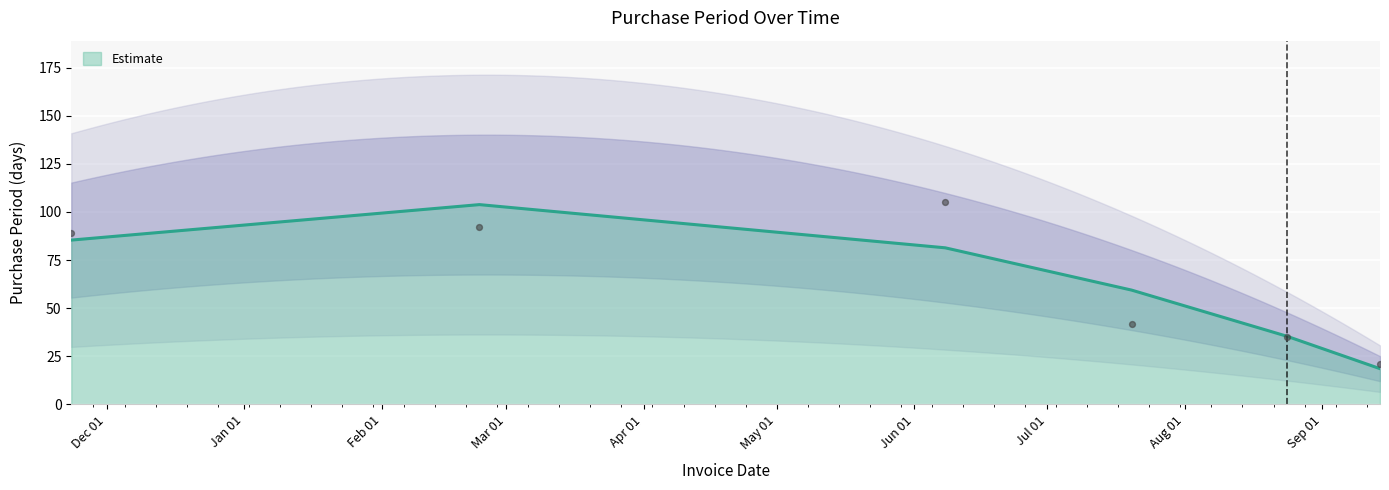

What is the change in value from 2017-08-24 to 2017-09-14?

-14